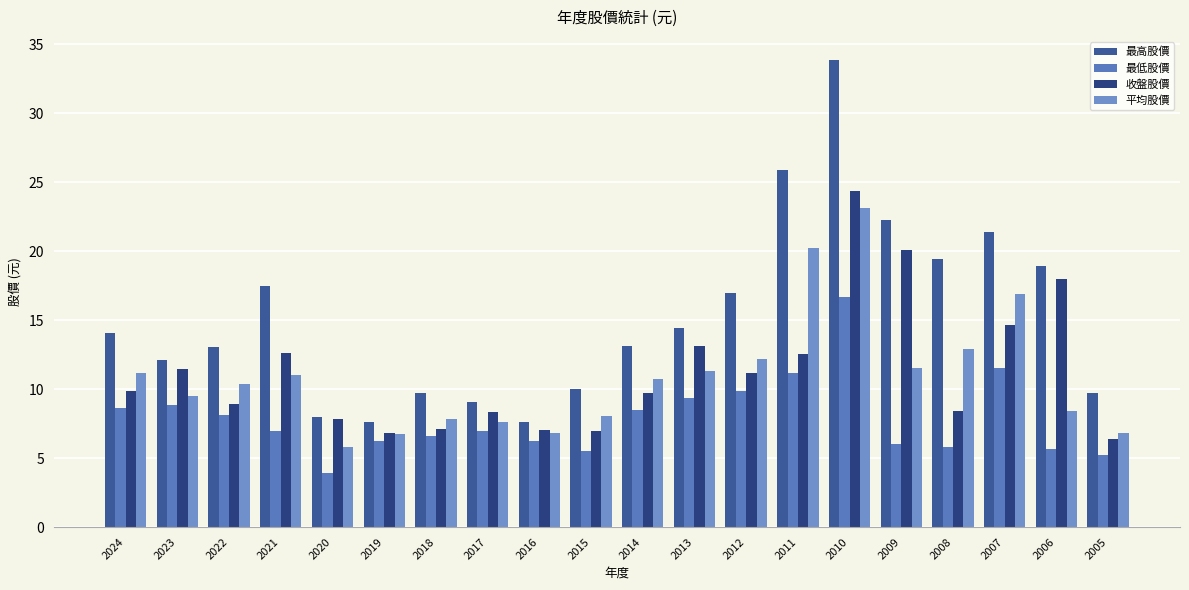

How many values in the 最高股價 series exceed 14?

10